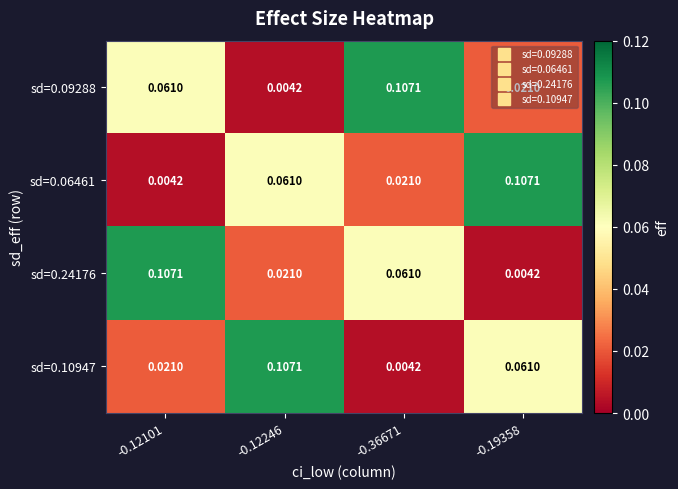

Is the value of sd=0.09288 at -0.12246 greater than the value of sd=0.10947 at -0.19358?

No